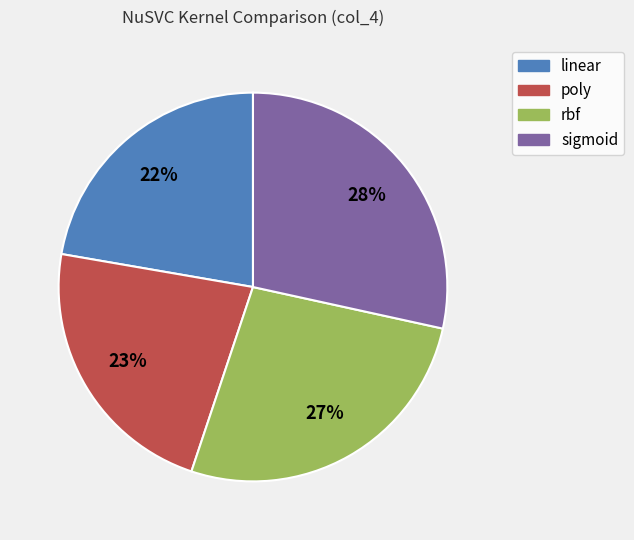

How many segments does this pie chart have?

4